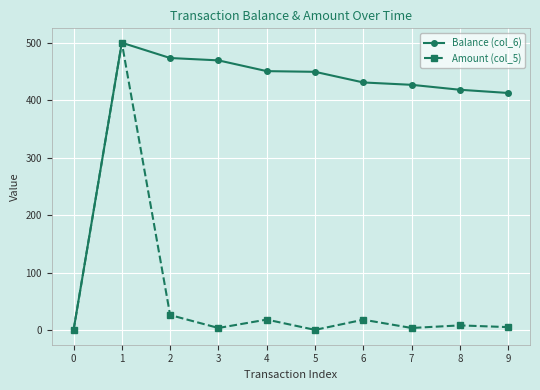

True or false: Amount (col_5) has more than 0 interior local peaks.

True